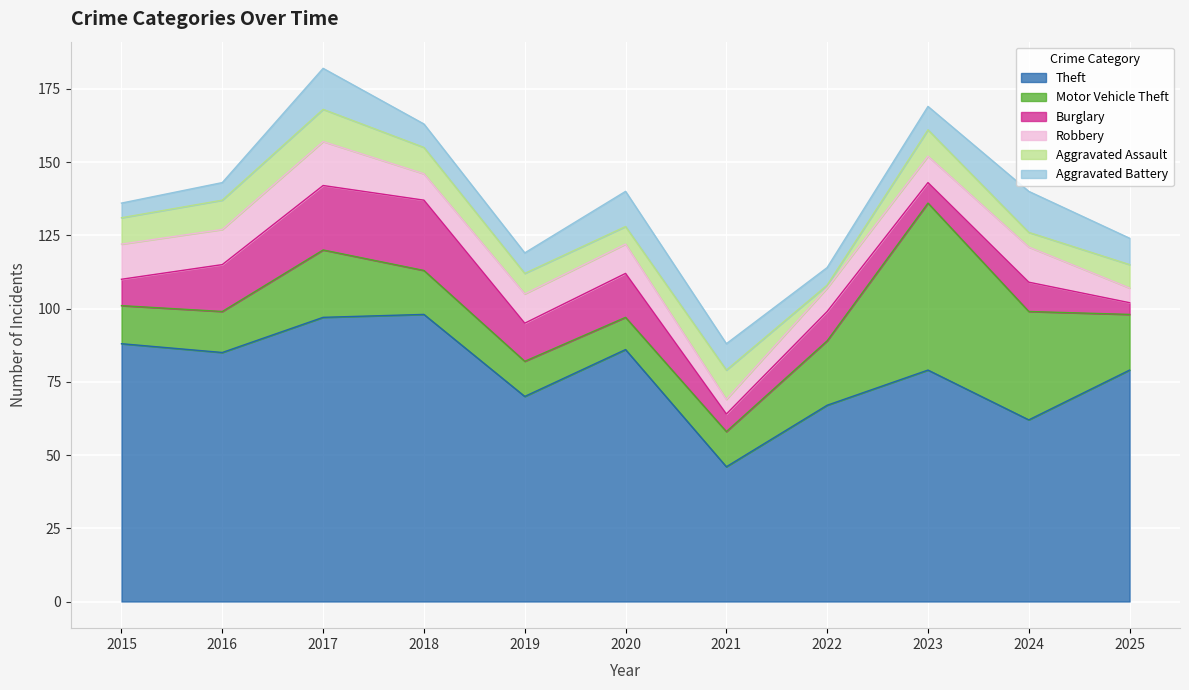

What is the value of the Aggravated Battery point at the 3rd from the left?

14